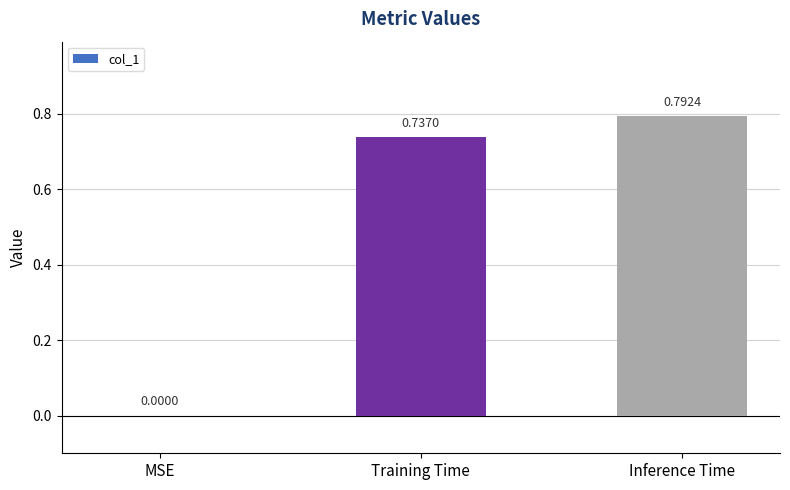

At which category does the chart reach its peak across all series?

Inference Time